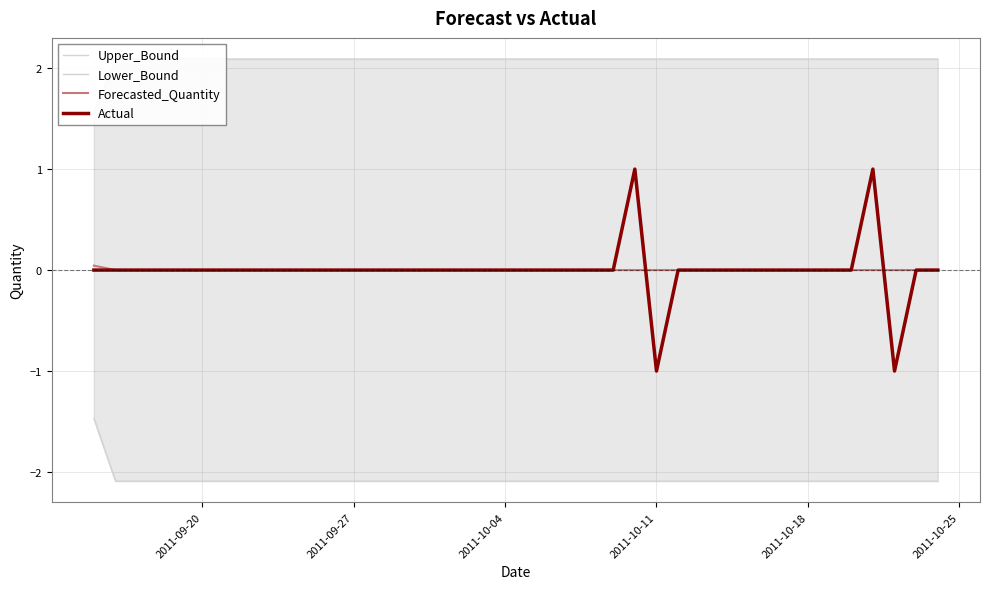

At how many categories does at least one series exceed 1?

40